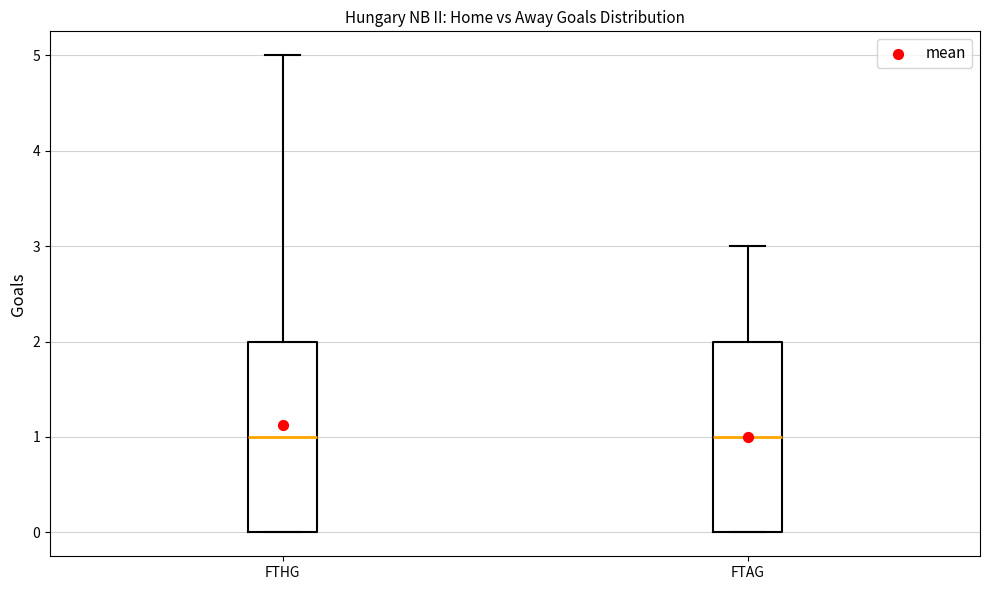

Where does the upper whisker of the box for FTHG end on the y-axis? The values are not printed on the chart, so give them approximately, as read against the axis.

5